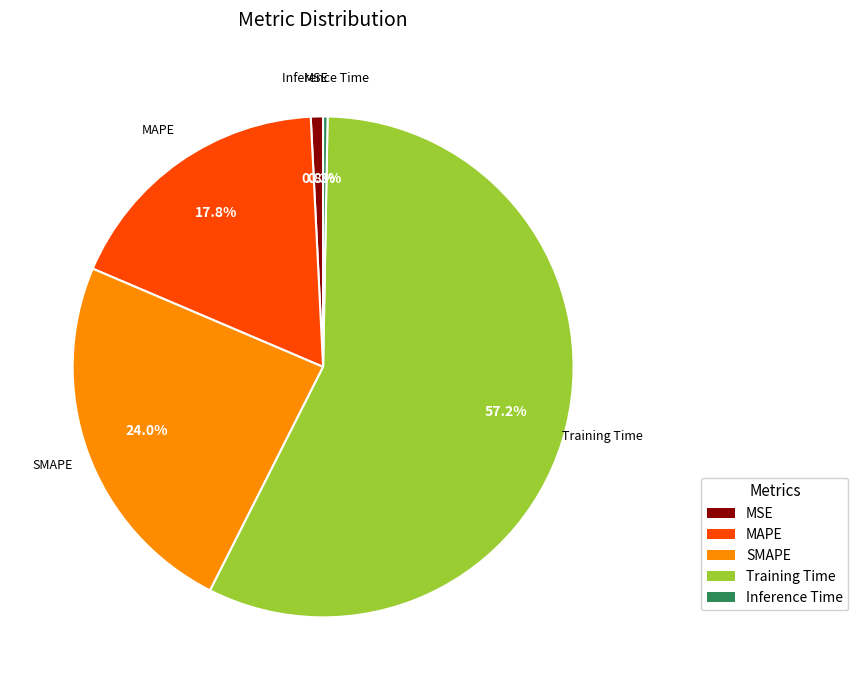

Rank the categories by value from lowest to highest.

Inference Time, MSE, MAPE, SMAPE, Training Time